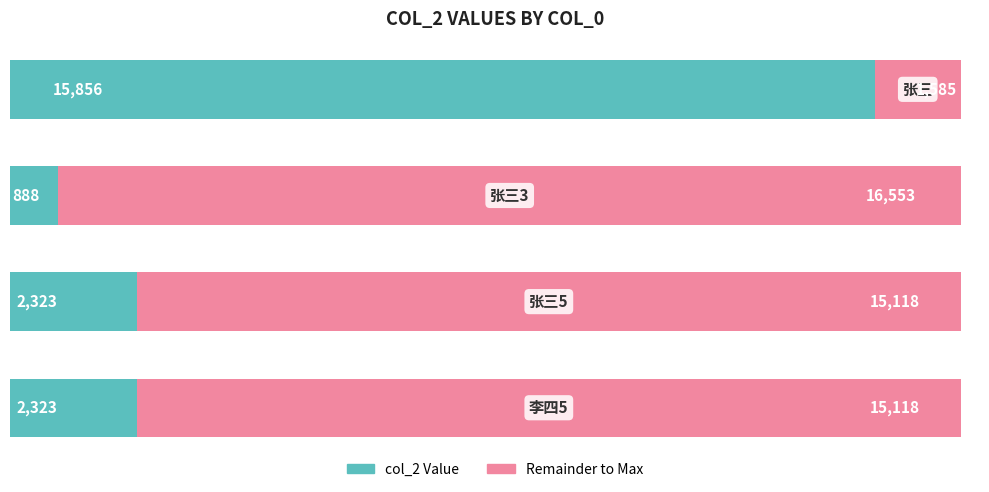

Count the number of data series in this chart.

2